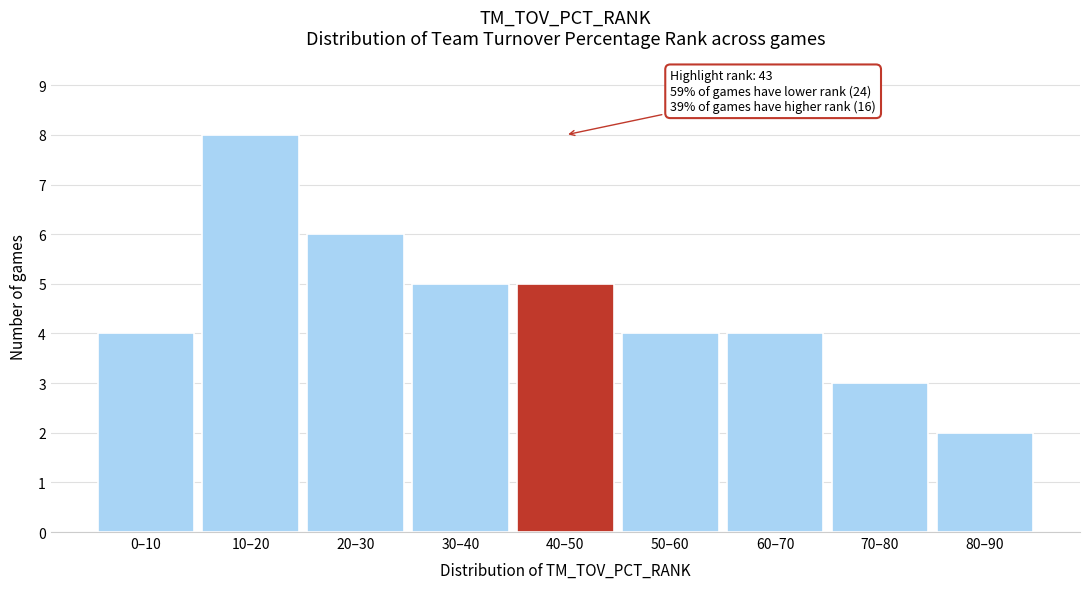

Reading left to right, extract all data points from this chart.

0–10=4	10–20=8	20–30=6	30–40=5	40–50=5	50–60=4	60–70=4	70–80=3	80–90=2